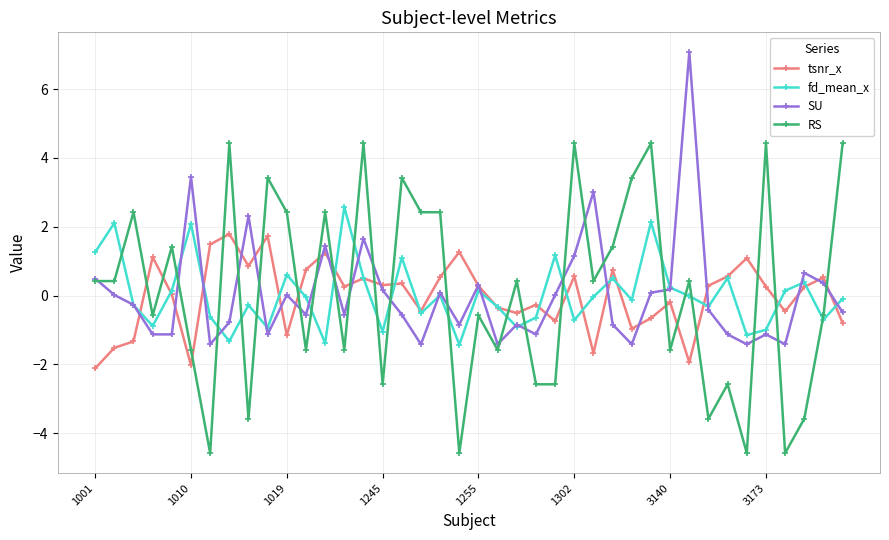

Which series has the widest spread of values?

RS